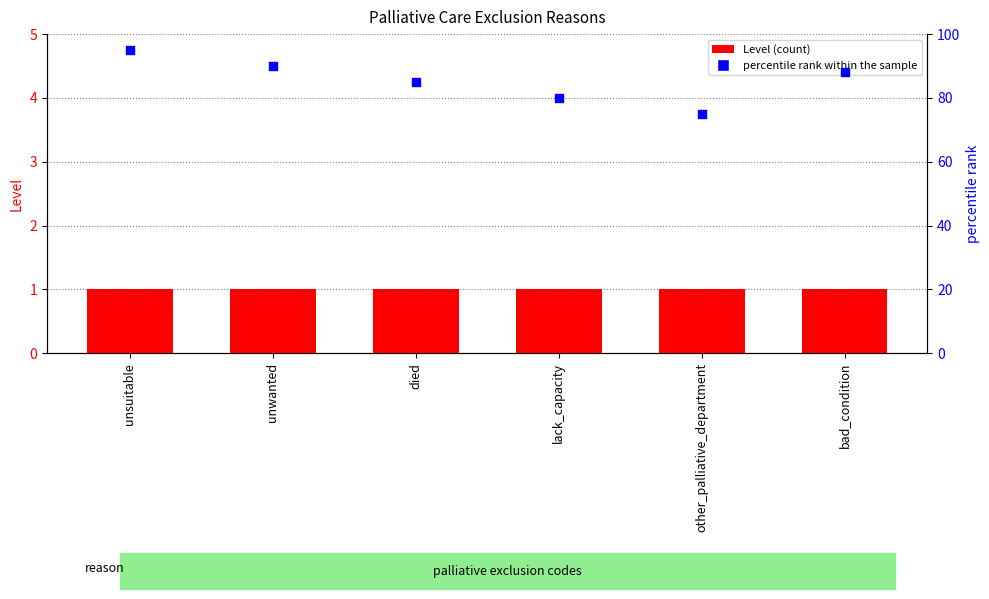

What are all the series names shown in the legend?

Level (count), percentile rank within the sample